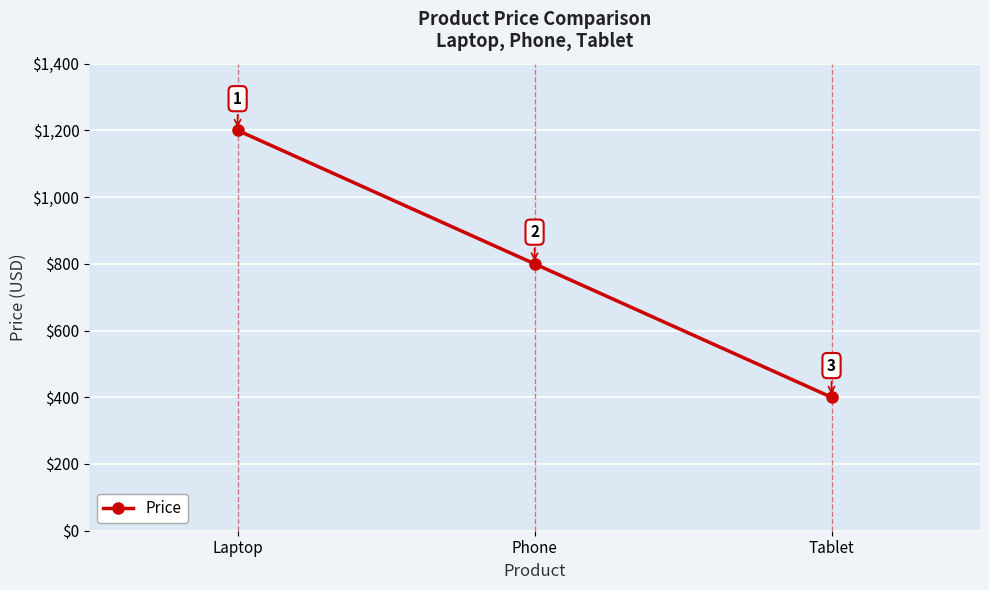

What is the value of the 2nd point from the left?

800